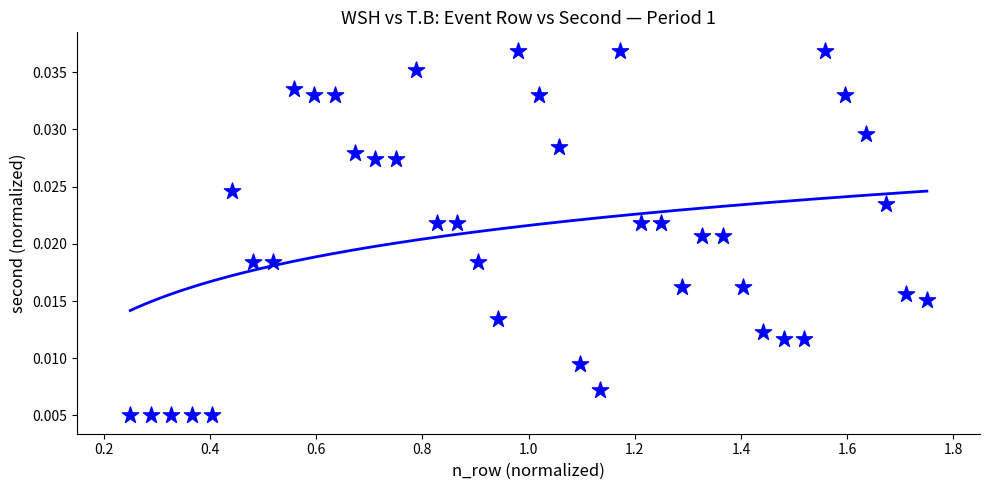

What is the range of X values (max minus min)?

1.5